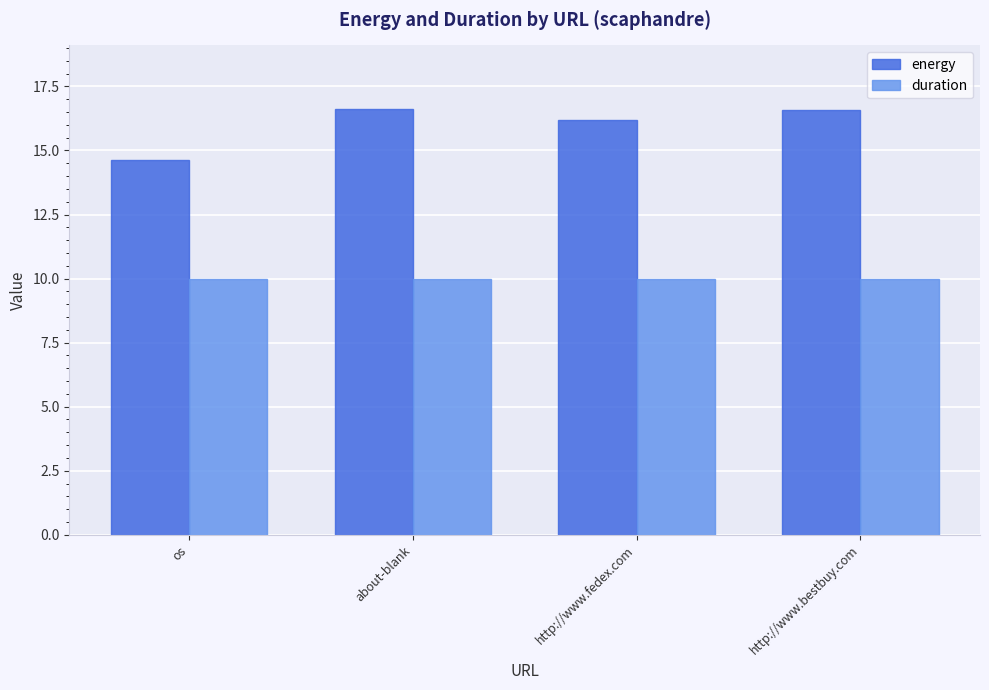

List the series in order of their overall mean, lowest first.

duration, energy